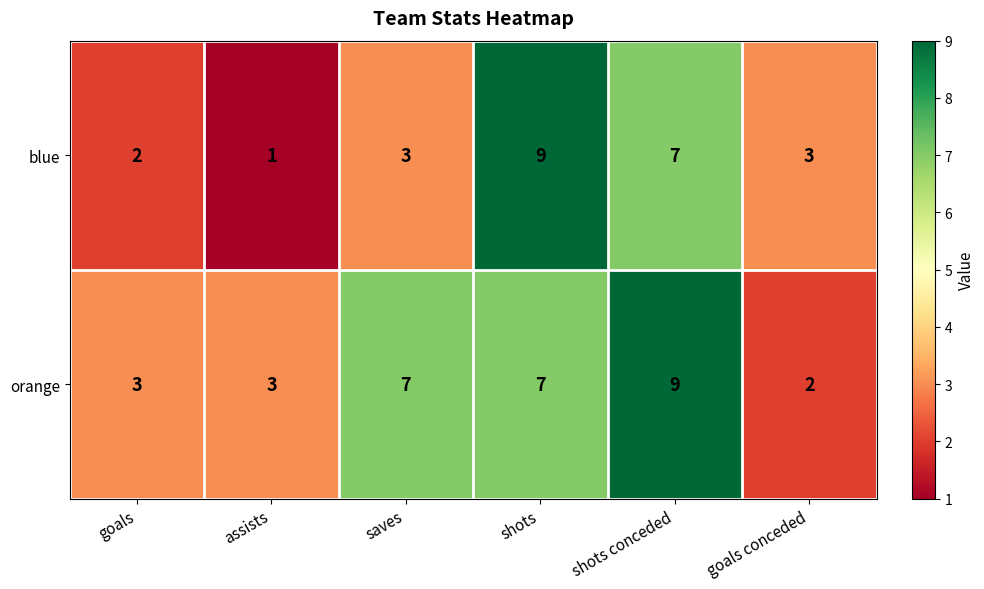

At how many categories does at least one series exceed 6?

3